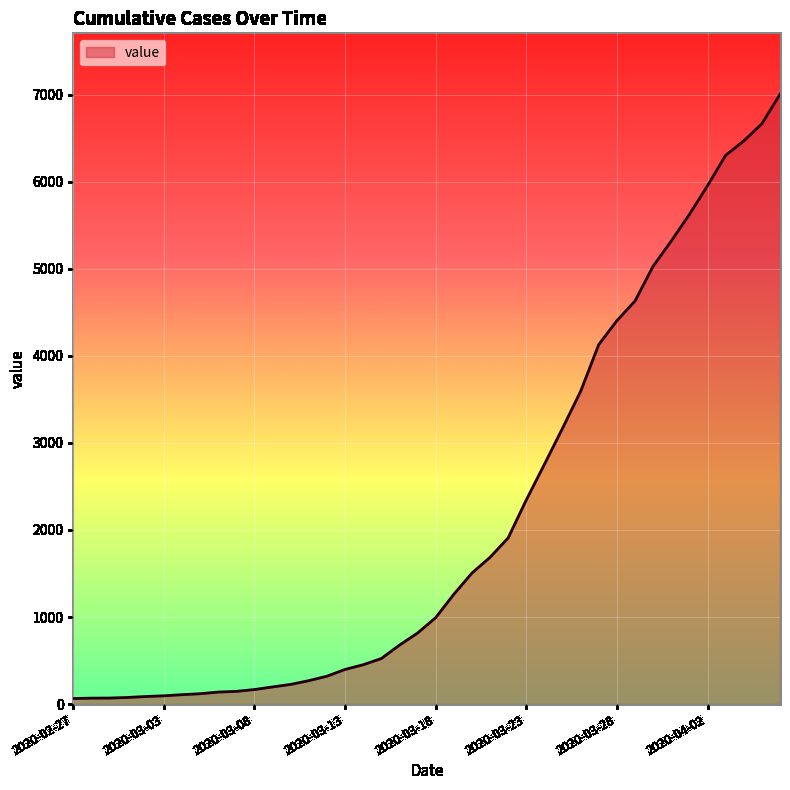

How many lines are shown in the chart?

1